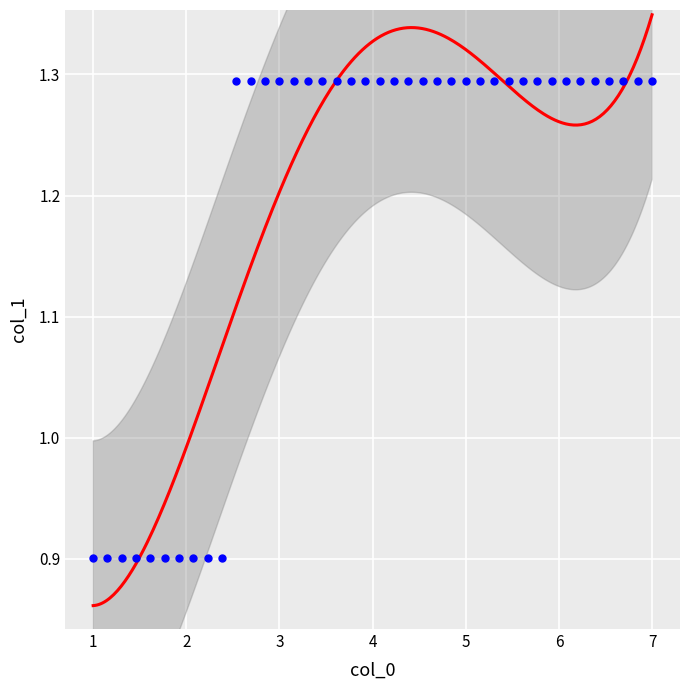

What is the range of Y values (max minus min)?

0.4